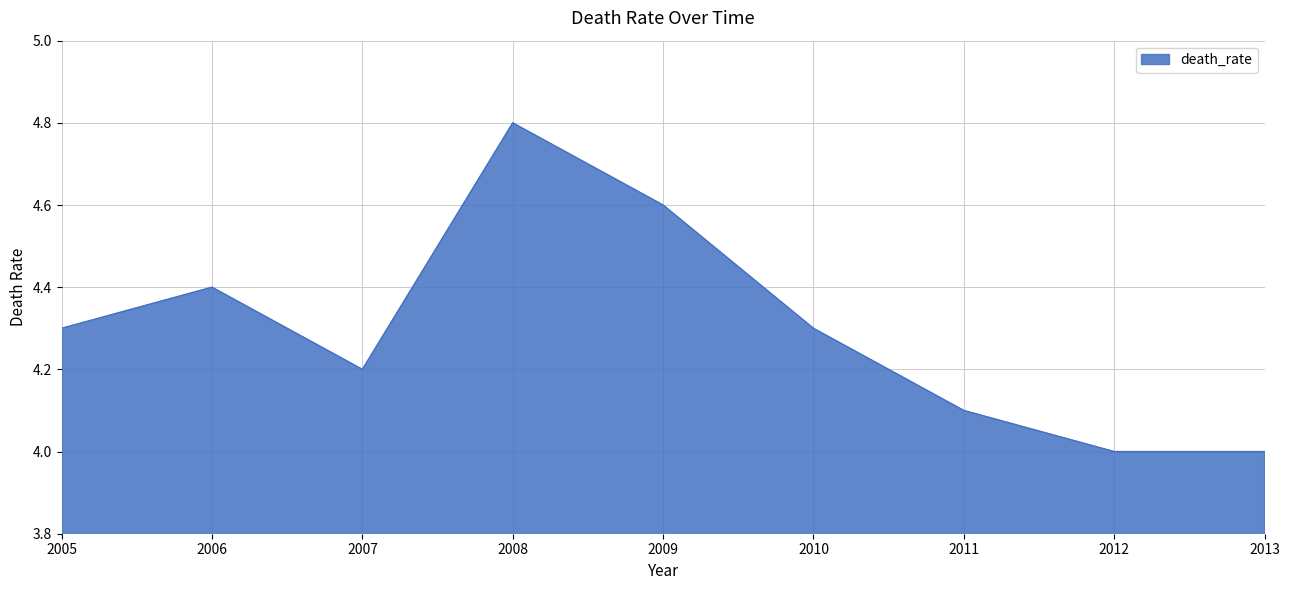

At which category does the chart reach its peak across all series?

2008